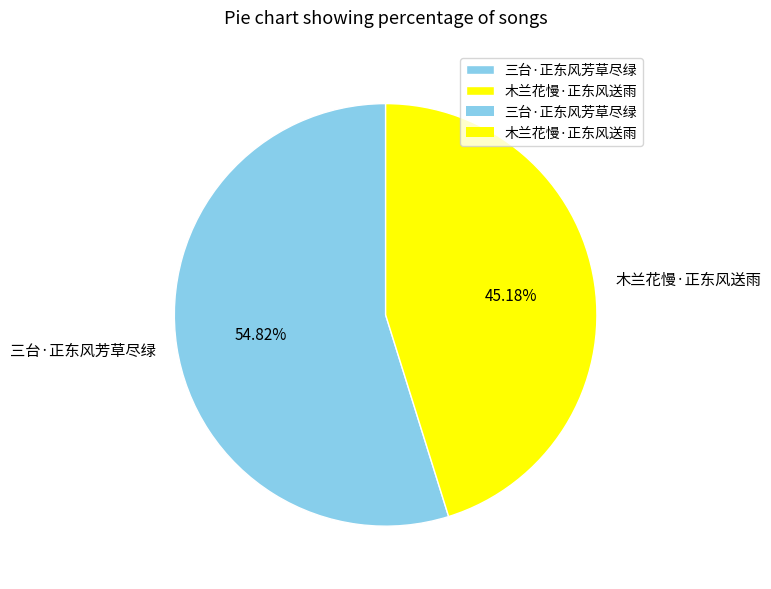

Is 三台·正东风芳草尽绿 the majority of the pie?

Yes